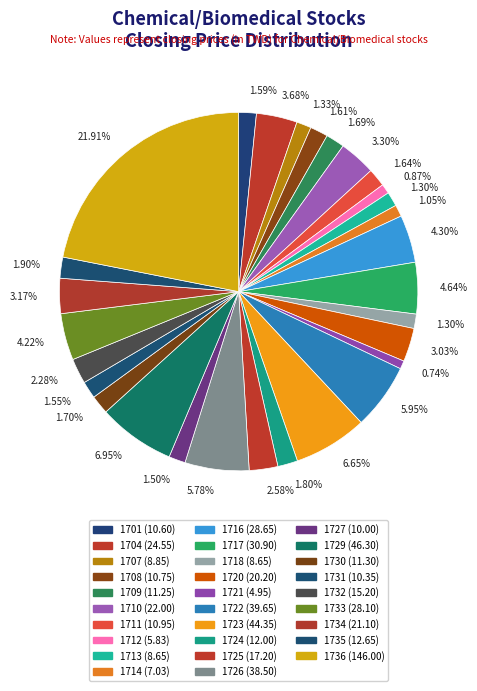

To the nearest percent, what is the average slice percentage?

3%